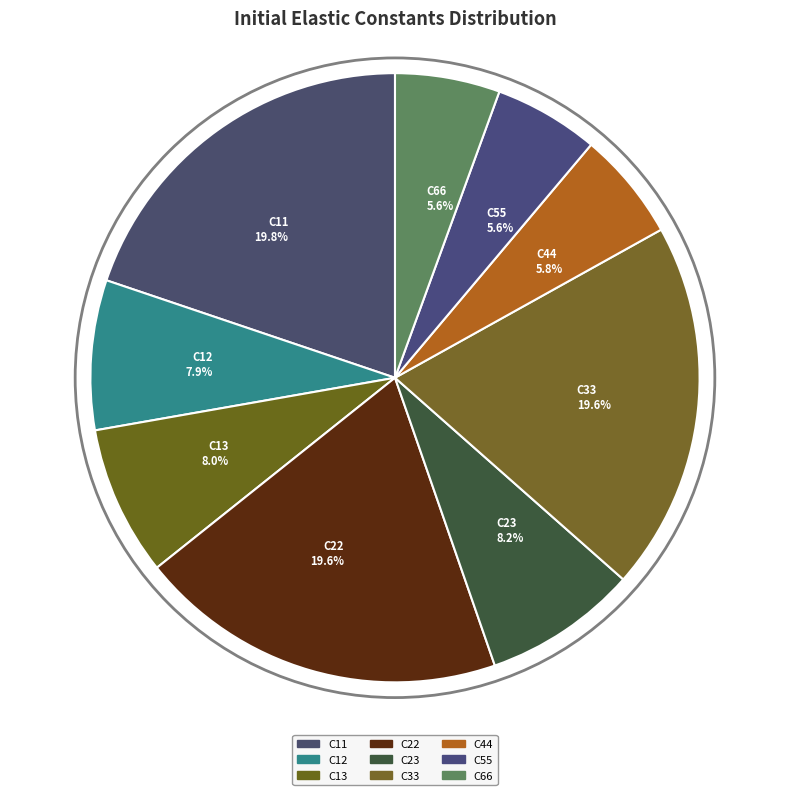

Which has a higher value, C66 5.6% or C12 7.9%?

C12 7.9%